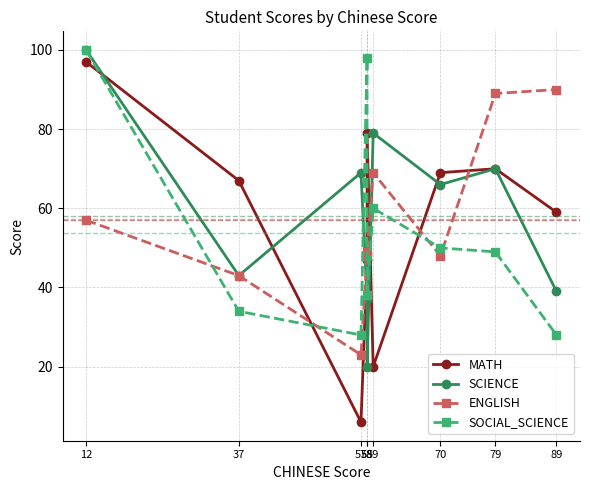

How many lines are shown in the chart?

4